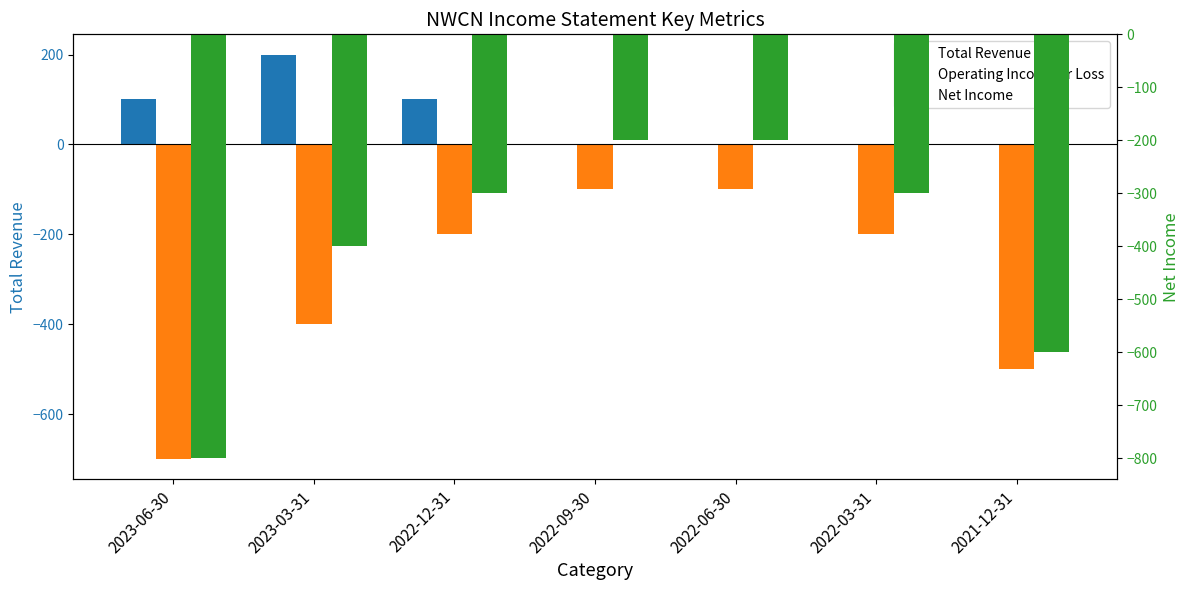

Reading left to right, extract all data points from this chart.

Total Revenue: 100	200	100	0	0	0	0
Operating Income or Loss: -700	-400	-200	-100	-100	-200	-500
Net Income: -800	-400	-300	-200	-200	-300	-600